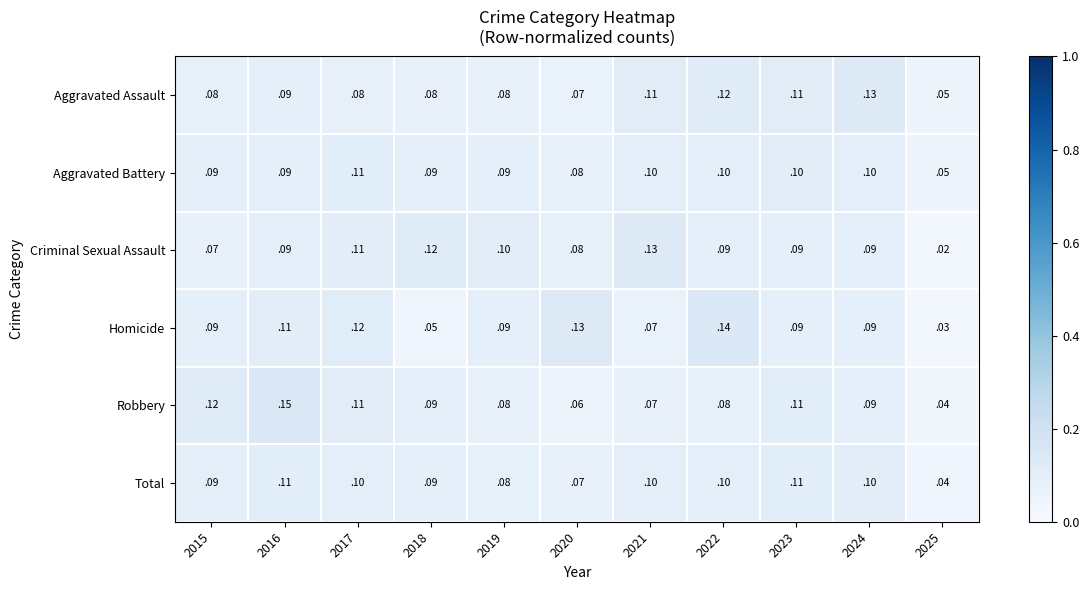

At how many categories does at least one series exceed 0?

11